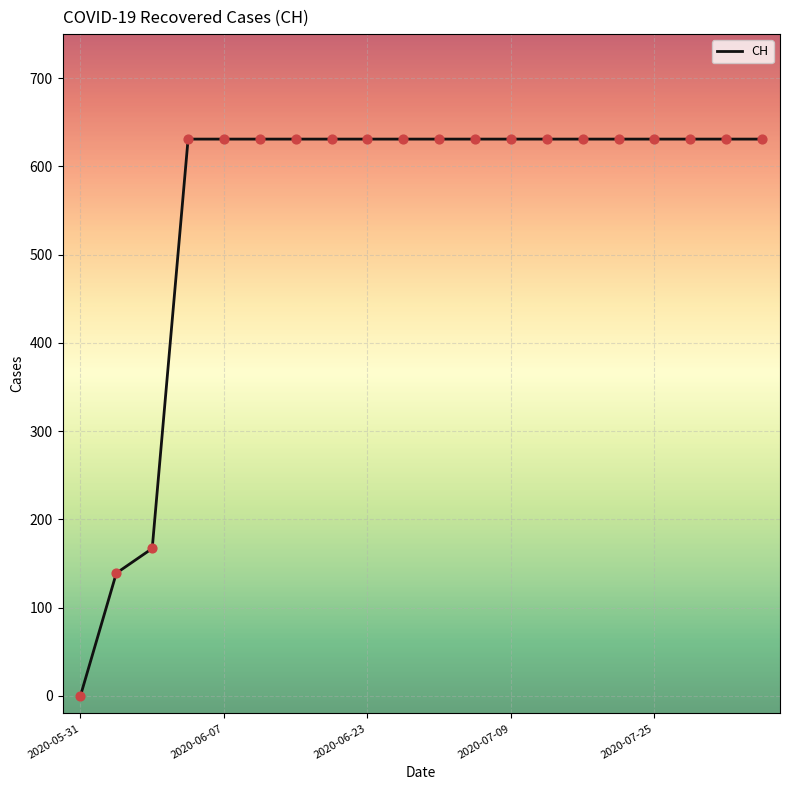

What is the difference between the maximum and minimum values?

631